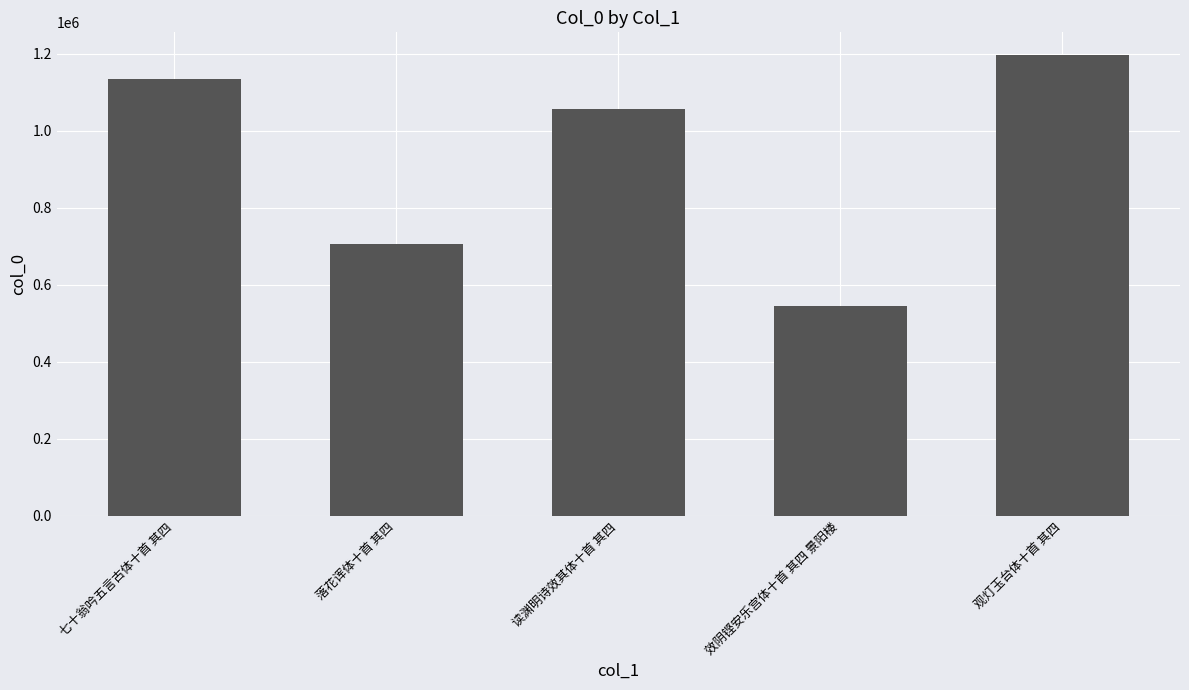

What is the difference between the second highest and minimum values?

591129